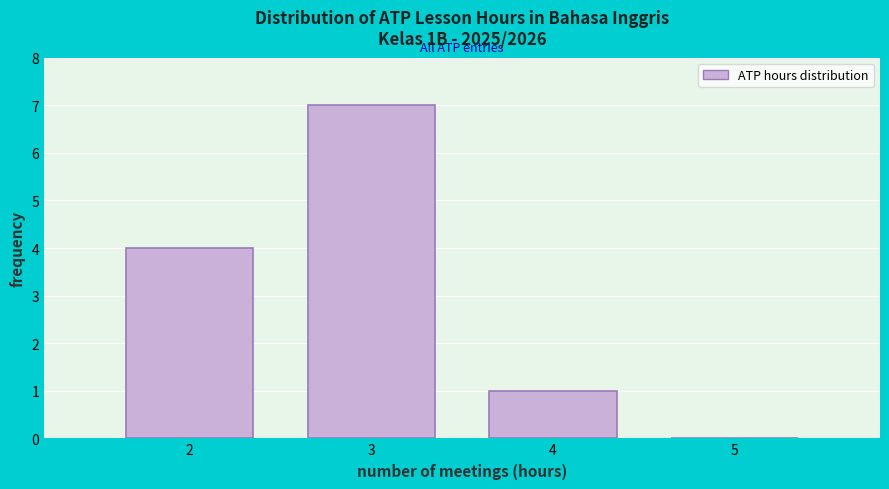

Reading left to right, what are all the values shown in this chart?

2=4	3=7	4=1	5=0